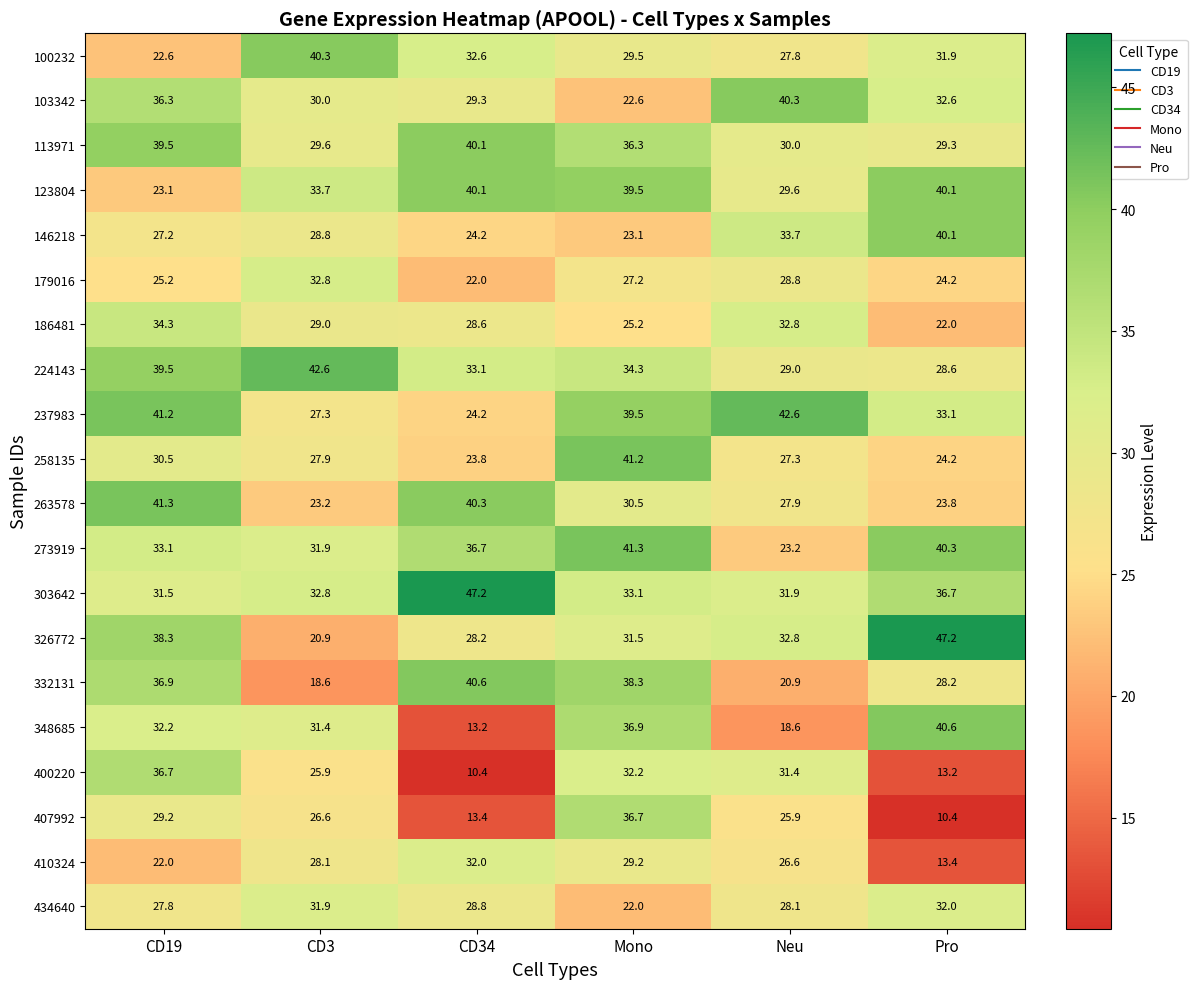

At which label is 258135 closest to 32?

CD19